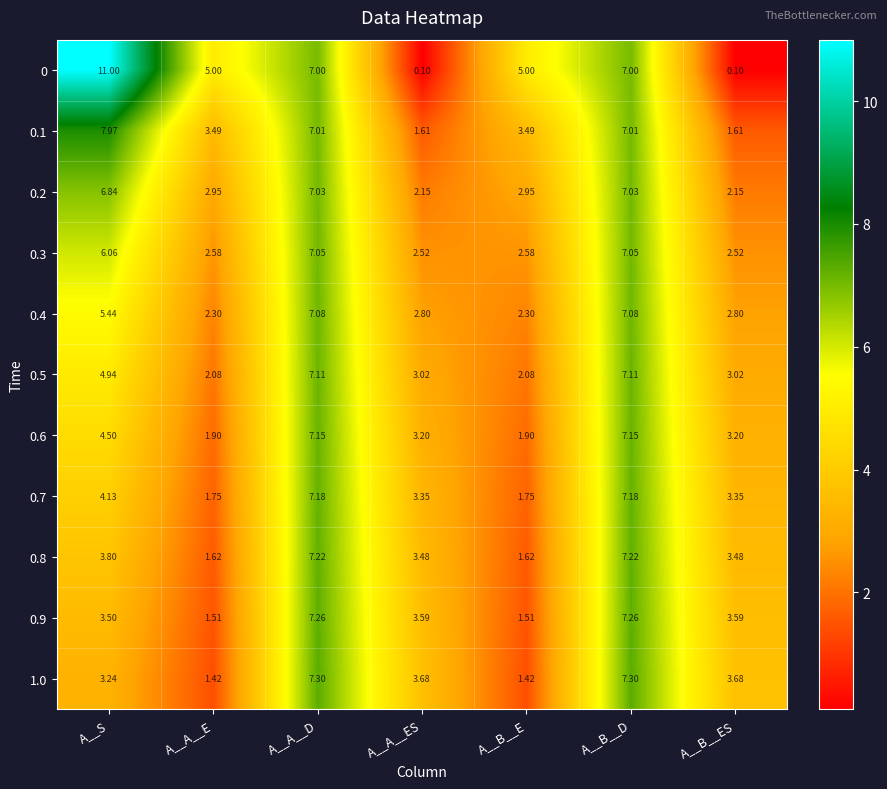

How many data points does each series have?

7